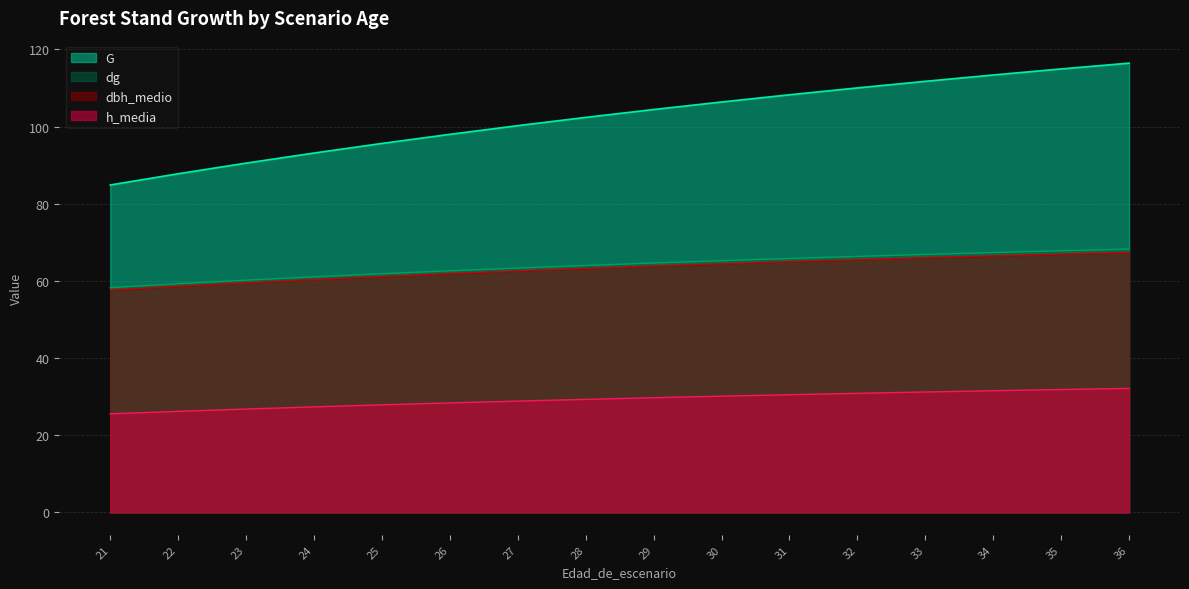

What is the difference between the dbh_medio values at 35 and 26?

5.1